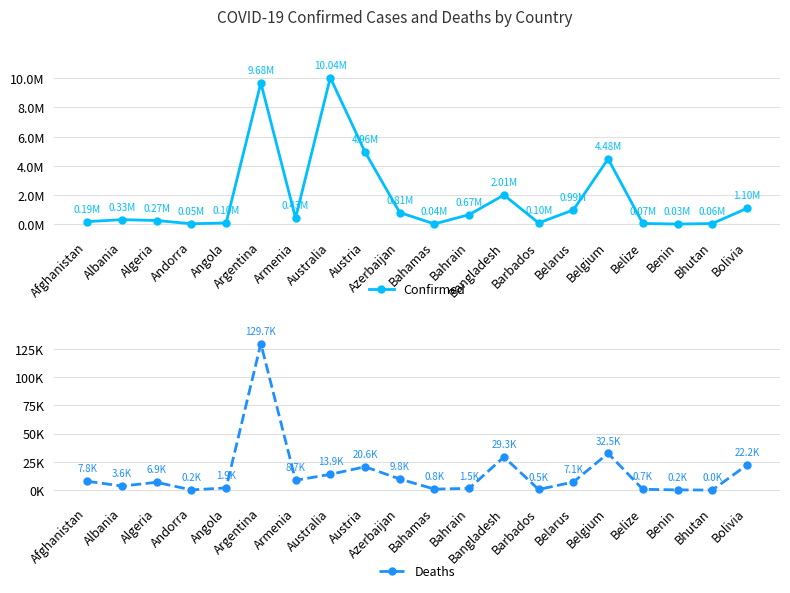

What is the spread (max minus min) of values at Andorra?

45873